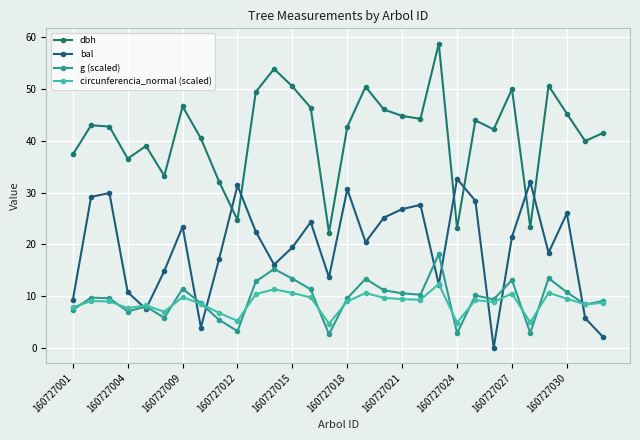

Count the number of data series in this chart.

4